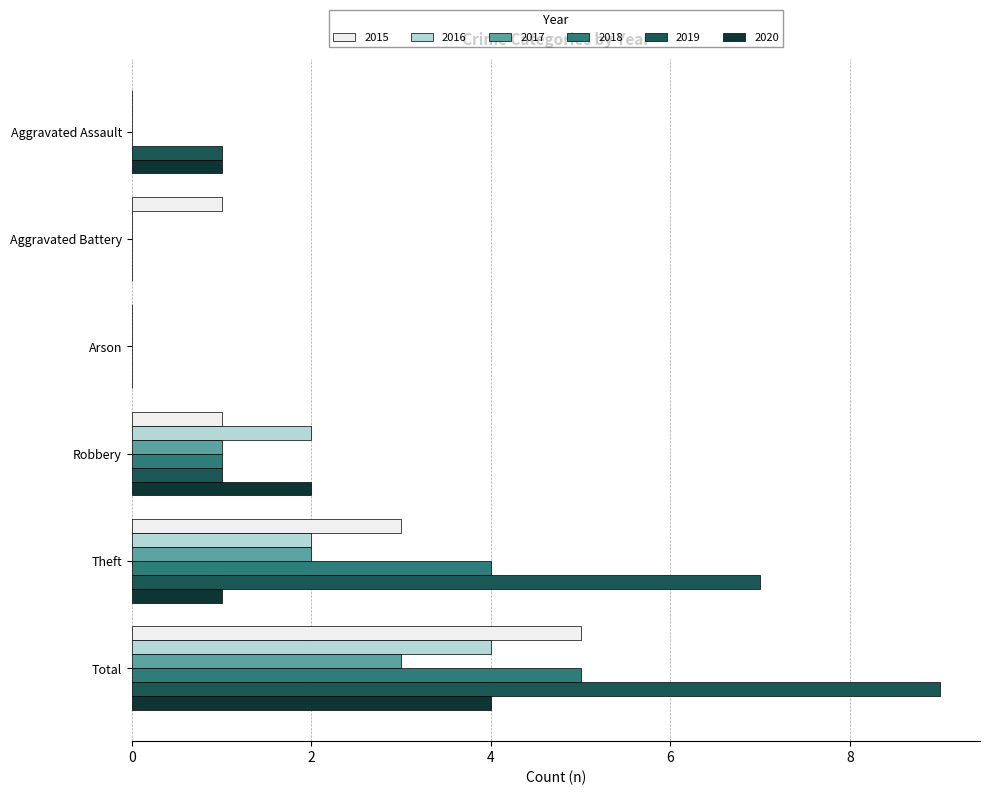

Which label corresponds to the largest value in the chart?

Total